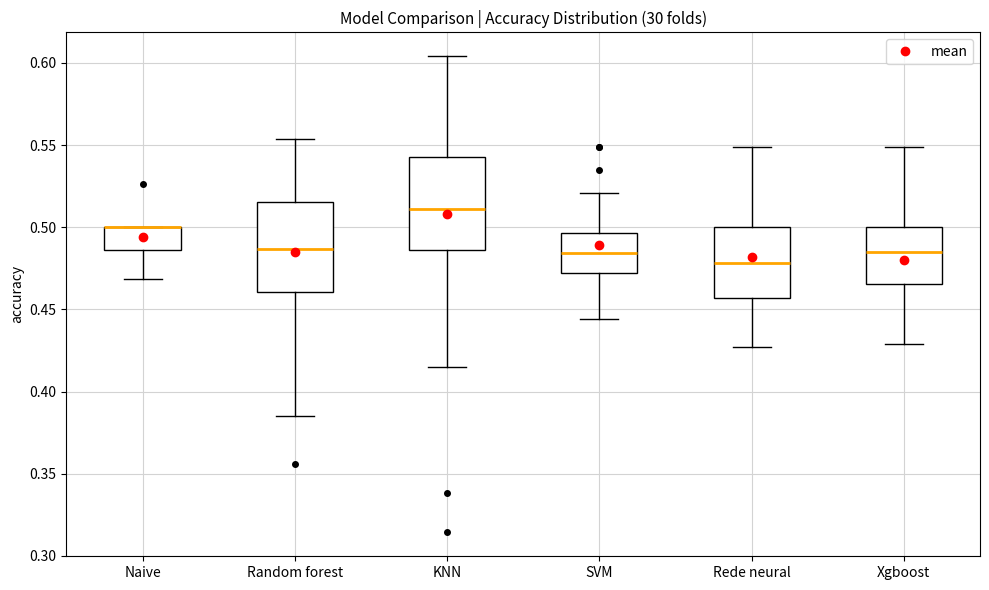

Where does the median line of the box for Random forest sit on the y-axis? The values are not printed on the chart, so give them approximately, as read against the axis.

0.485